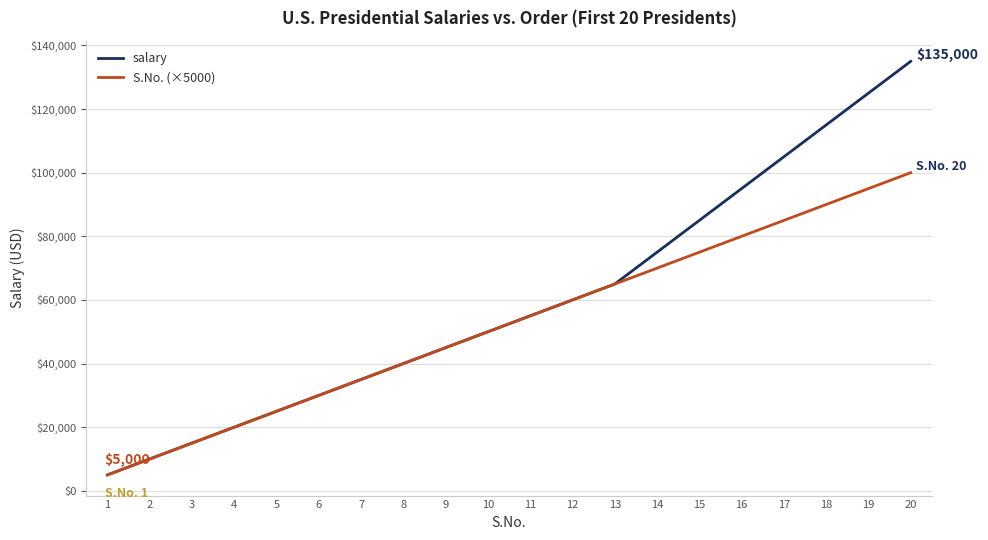

True or false: S.No. (×5000) has a value of 37708 at 19.

False